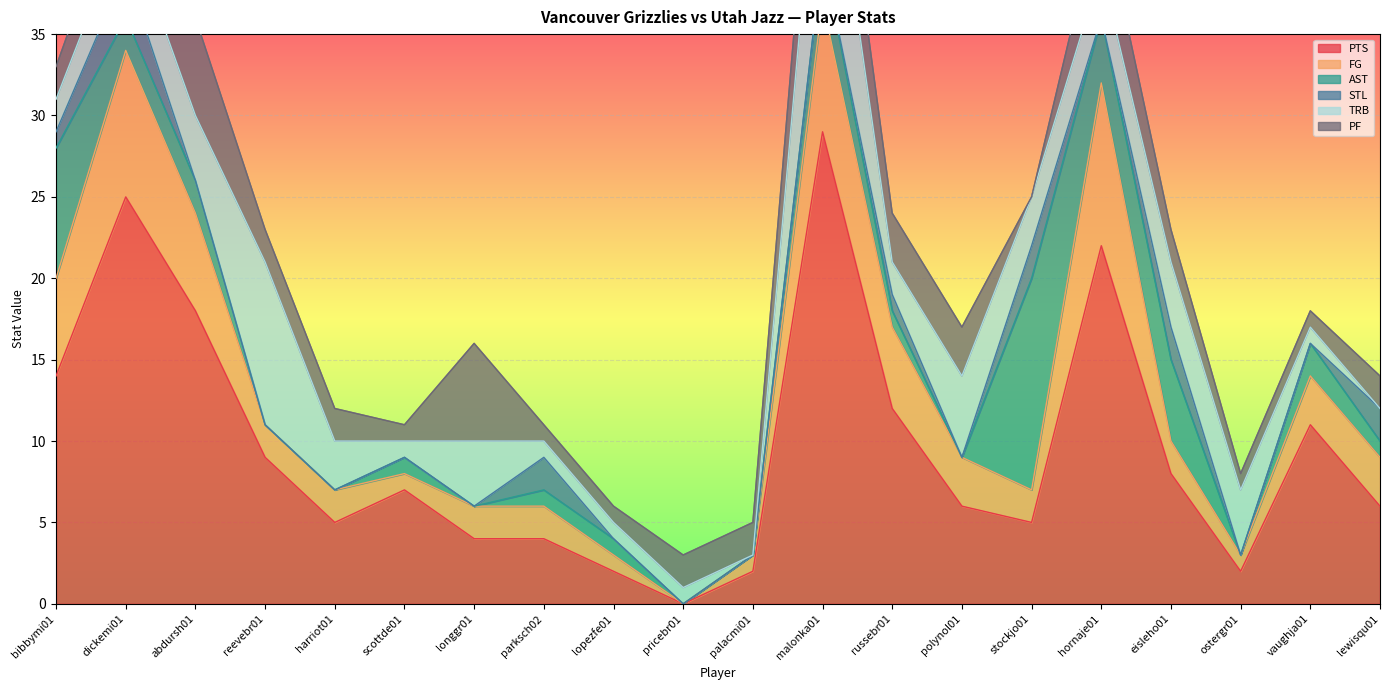

How many times do STL and AST cross each other?

4